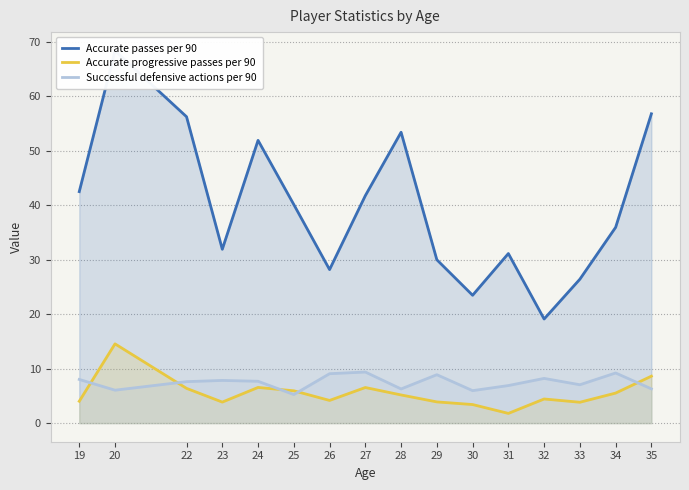

How many values in the Accurate passes per 90 series are below 40?

8